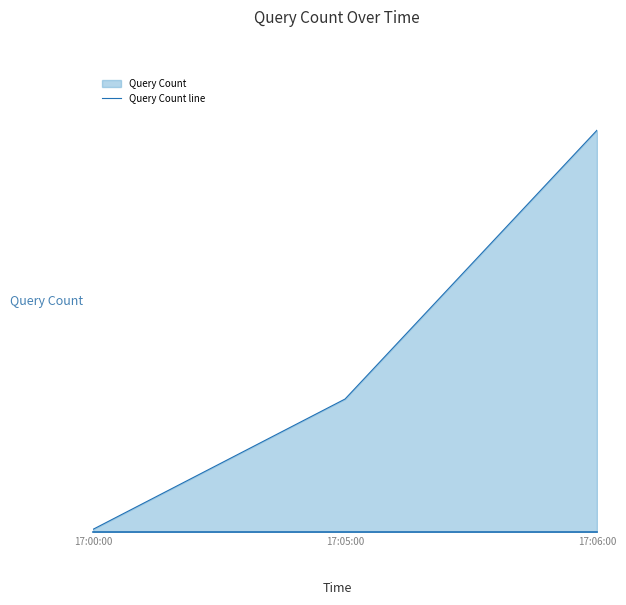

What is the difference between the values at 17:06:00 and 17:05:00?

97